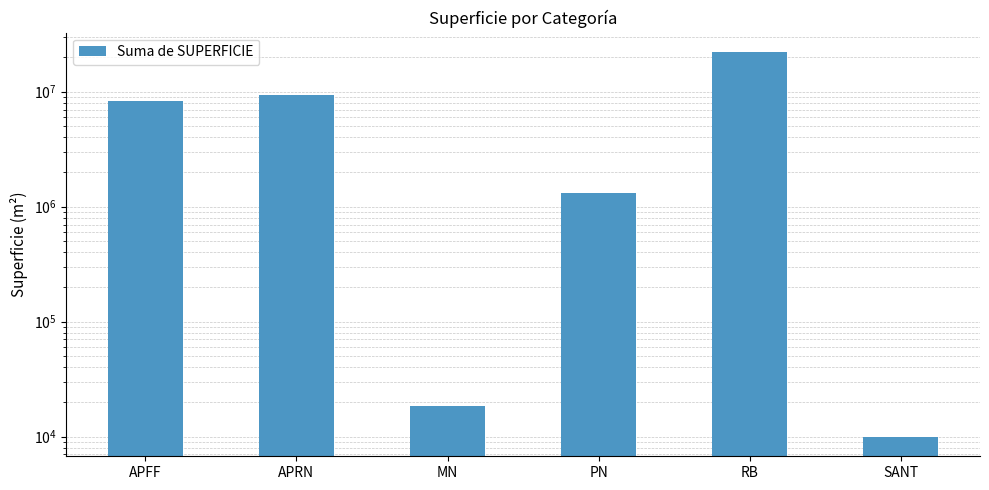

Rank the categories by value from highest to lowest.

RB, APRN, APFF, PN, MN, SANT